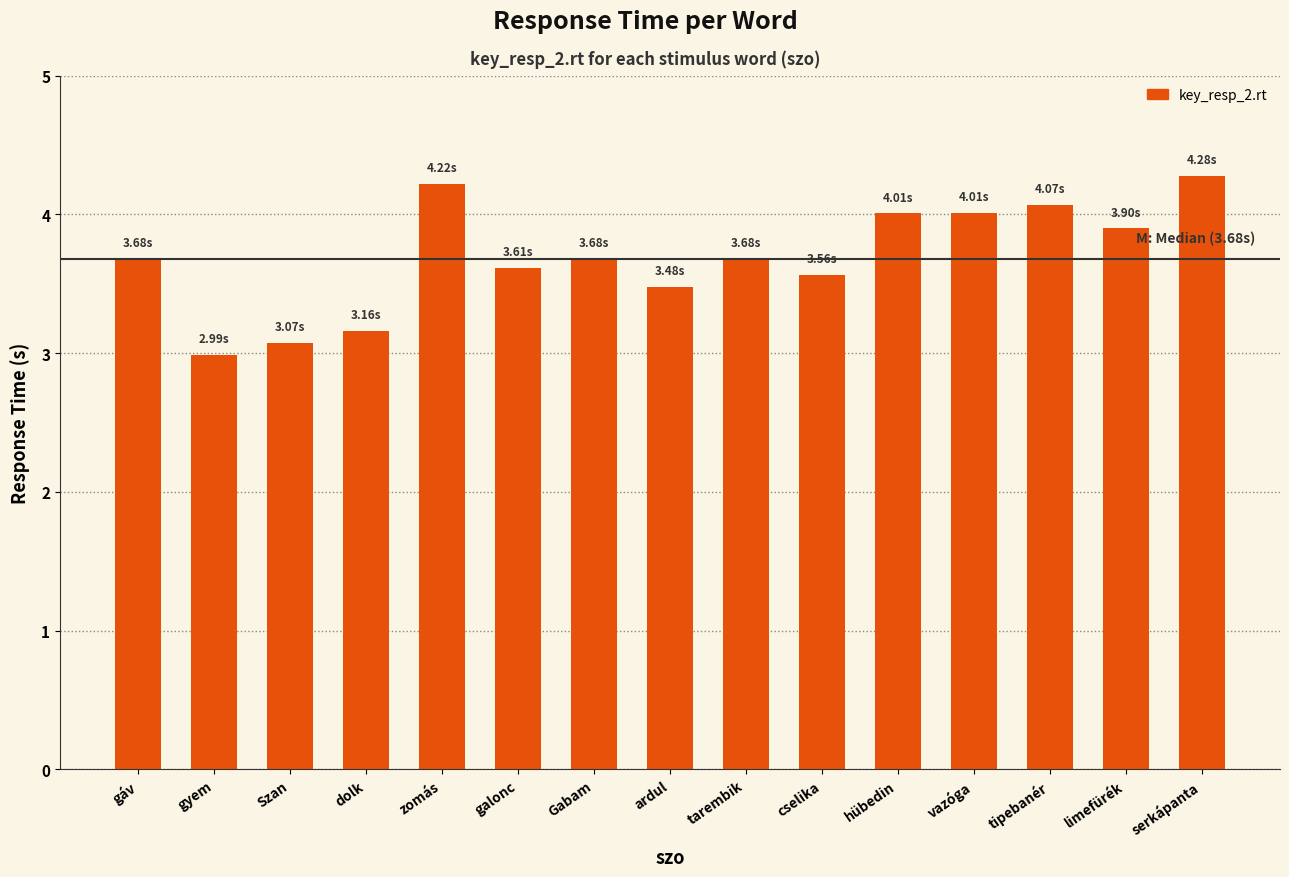

How many series are shown in this chart?

1